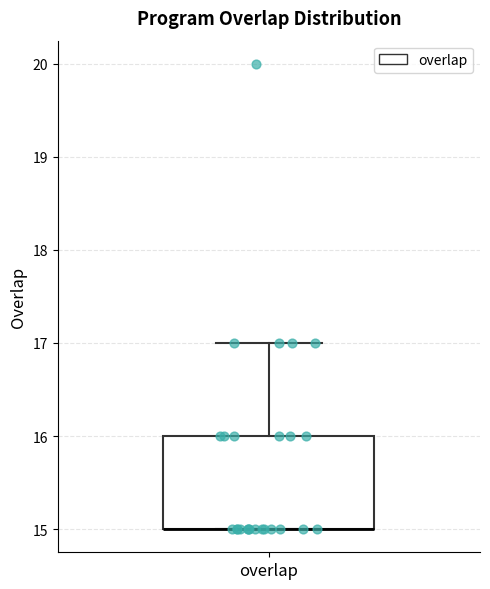

Transcribe this box plot: give where the median line is, the range the box spans, and where the two whiskers end, as read against the y-axis. The values are not printed on the chart, so give them approximately, as read against the axis.

median 15 (drawn on the box's lower edge), box 15 to 16, whiskers 15 to 17